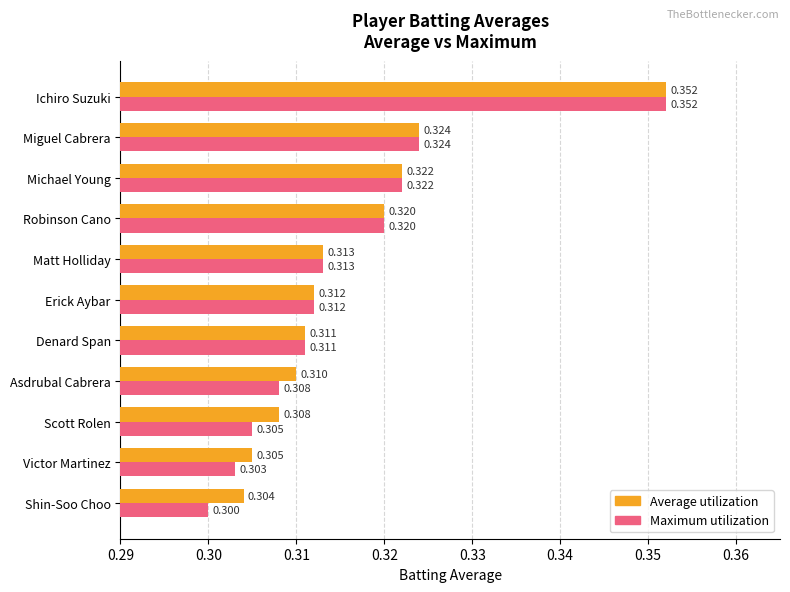

At which category is the sum across all series the highest?

Ichiro Suzuki